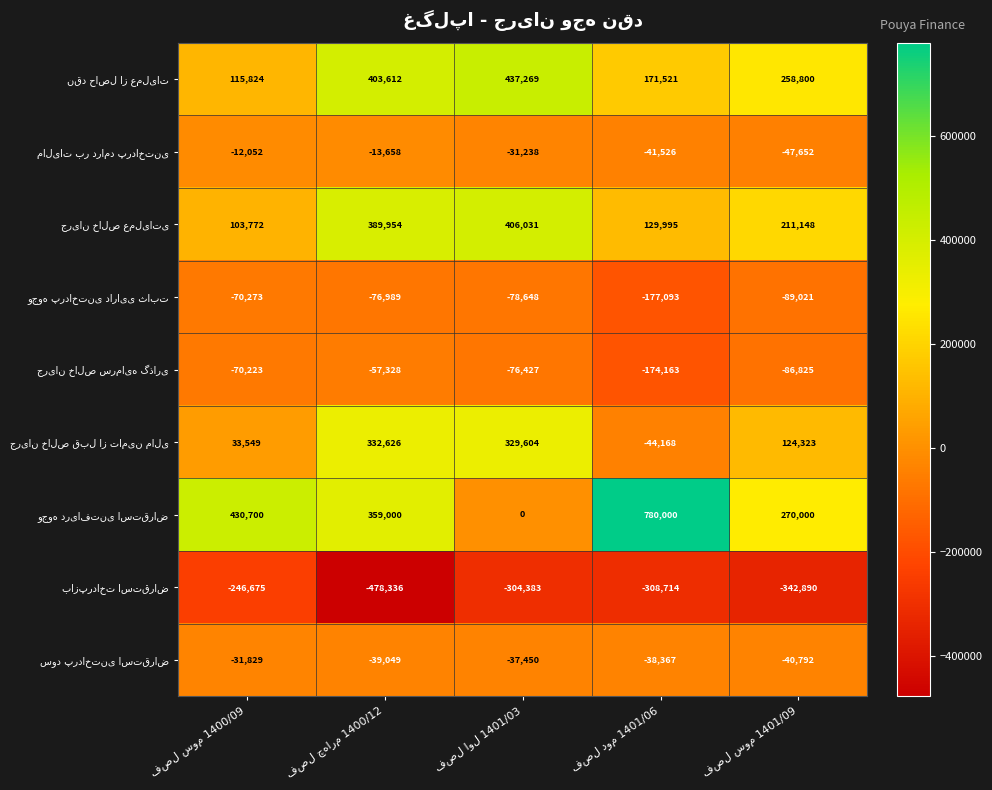

How many distinct data groups are displayed?

9